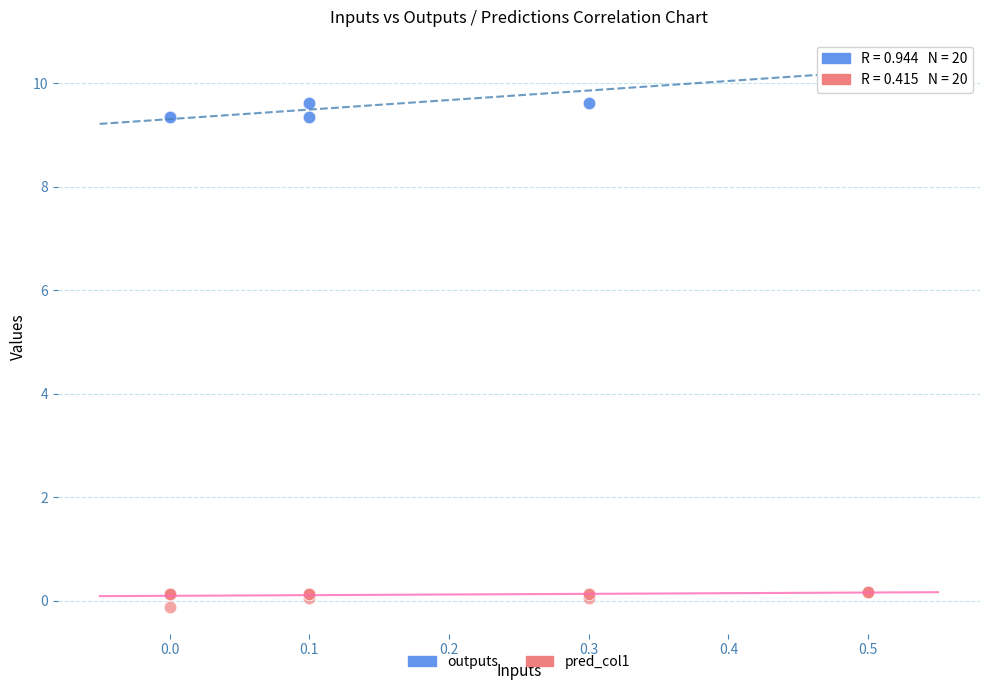

Which series reaches the maximum Y coordinate?

outputs